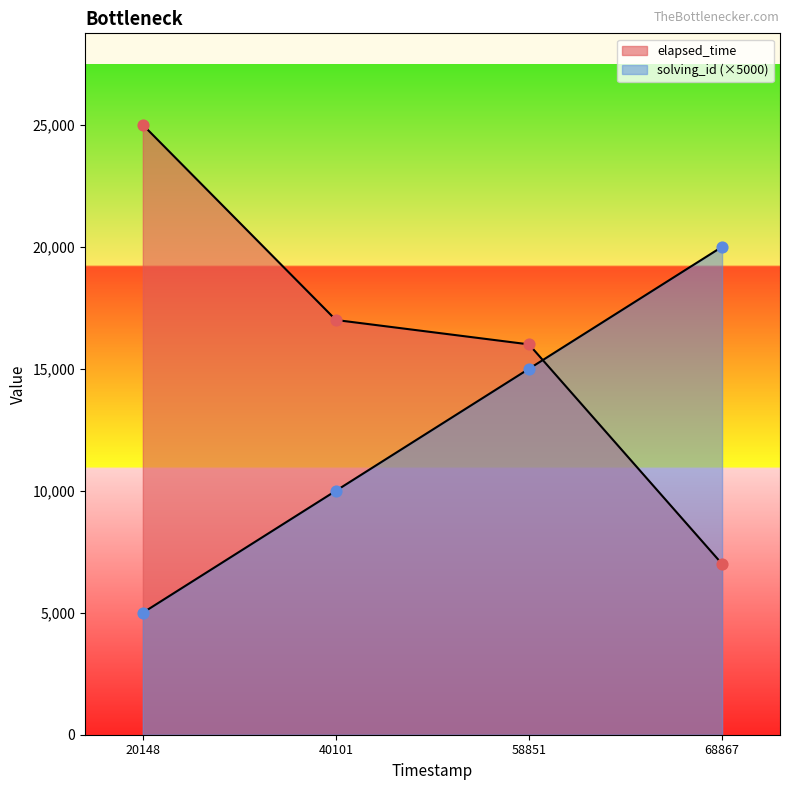

Which series has the largest total across all categories?

elapsed_time